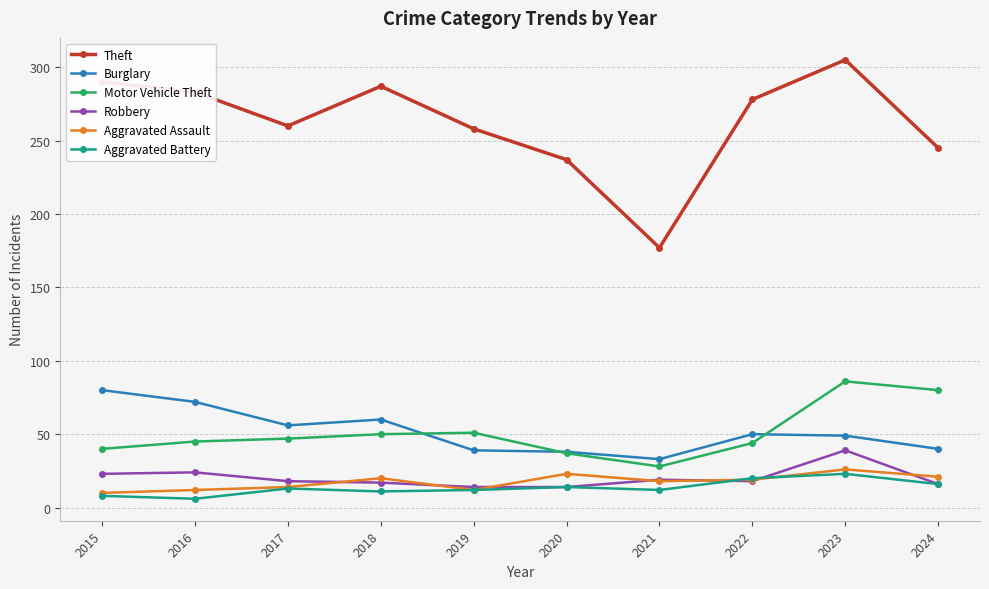

At how many categories does at least one series exceed 145?

10